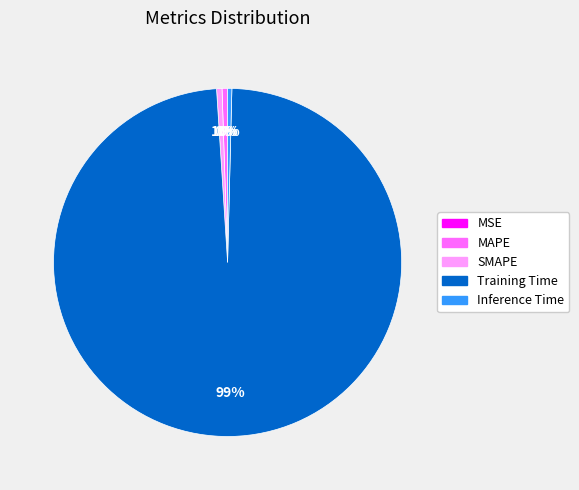

Which slice represents more than half of the pie?

Training Time